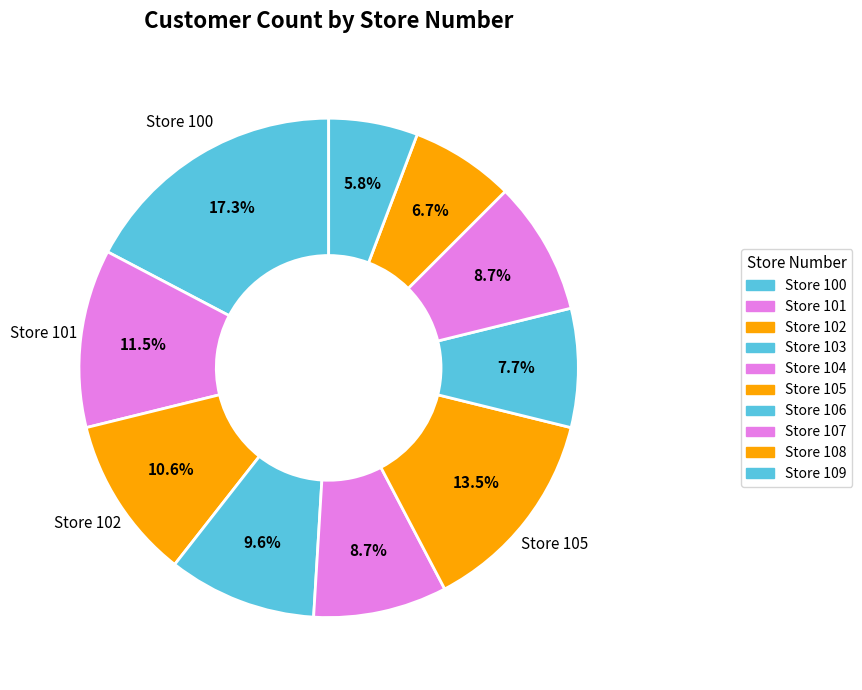

How many slices are in this pie chart?

10